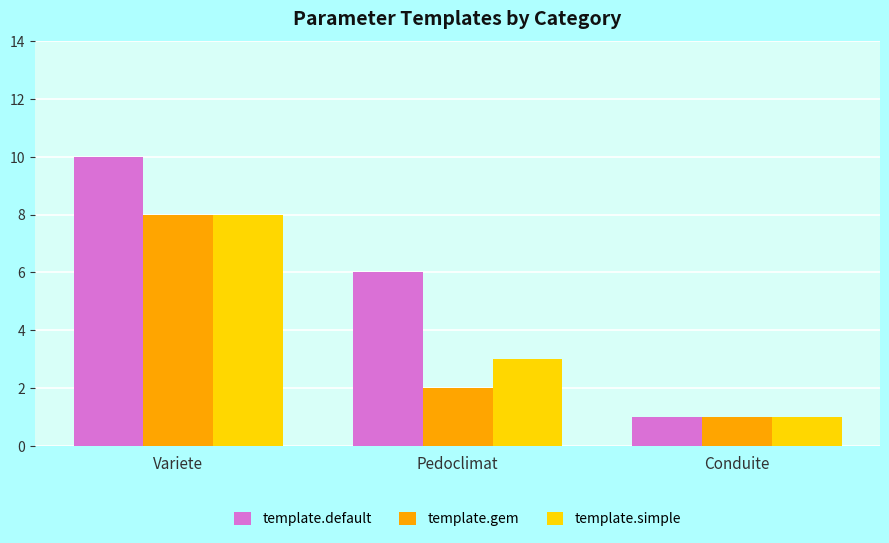

Read the template.simple value at Variete.

8